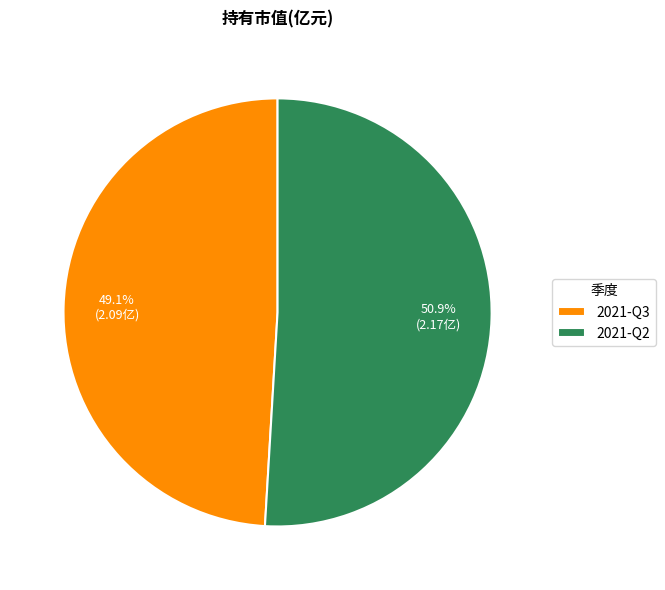

What percentage is NOT represented by 2021-Q3?

50.9%